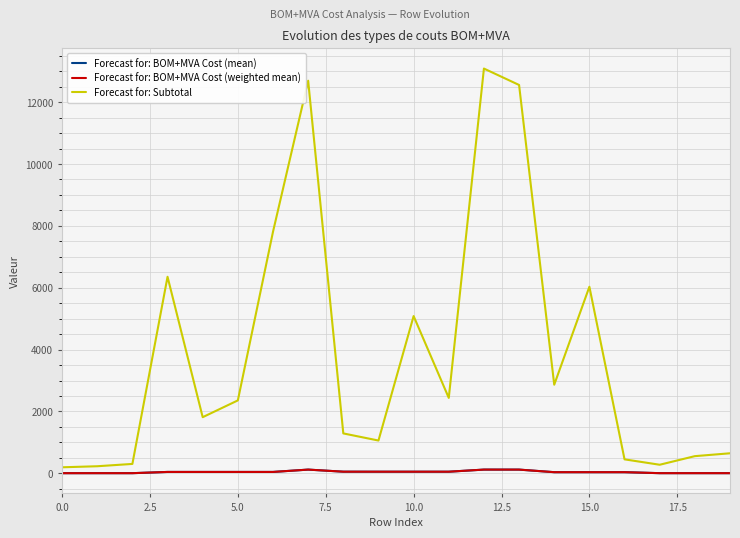

Which series has the largest total across all categories?

Forecast for: Subtotal